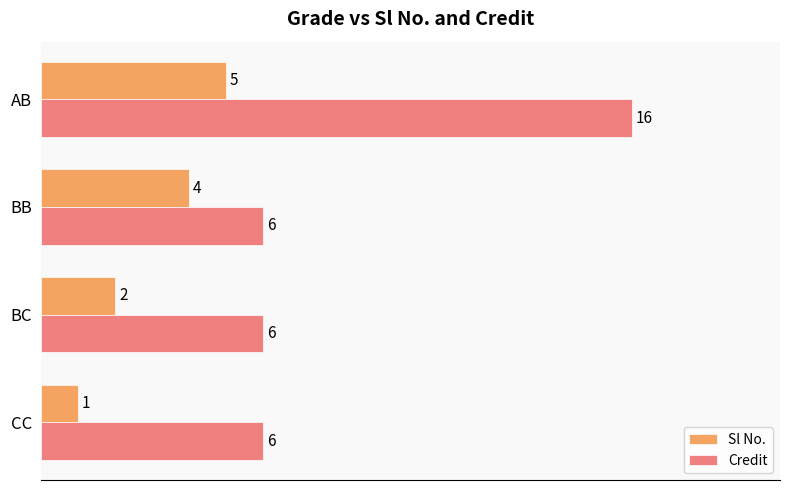

At which category is the sum across all series the highest?

AB